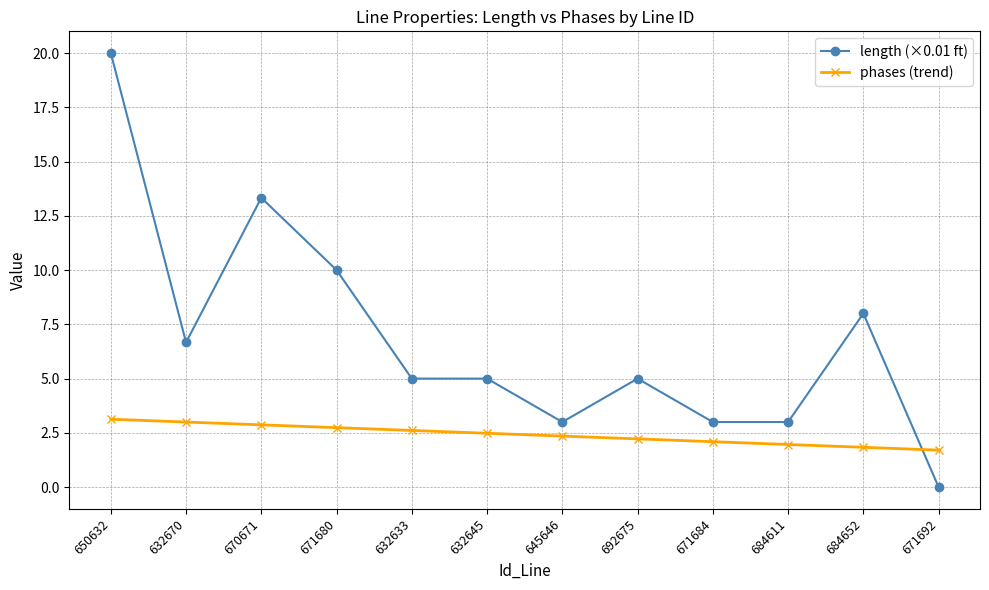

What is the maximum value shown in the chart?

20.0